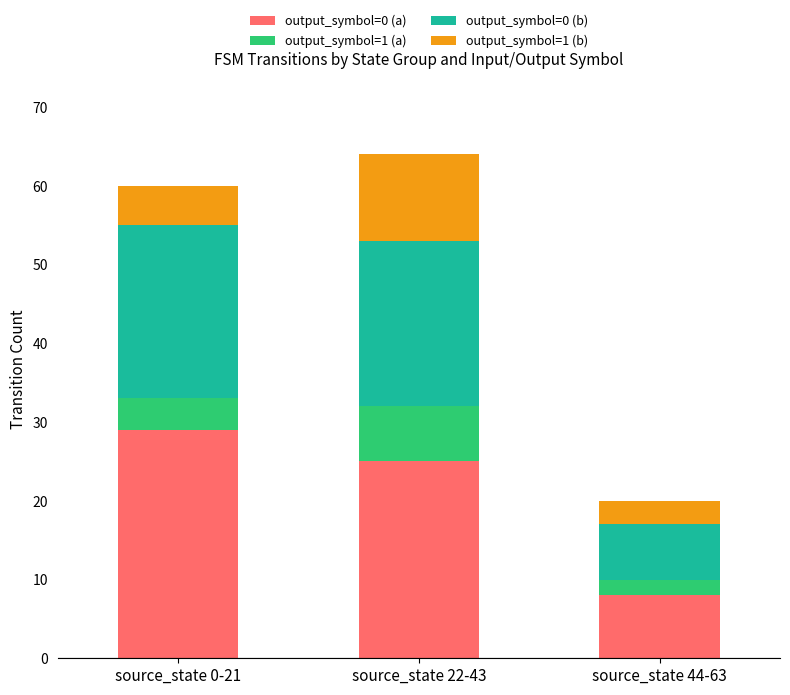

The output_symbol=0 (a) series shows 12 at source_state 44-63. True or false?

False